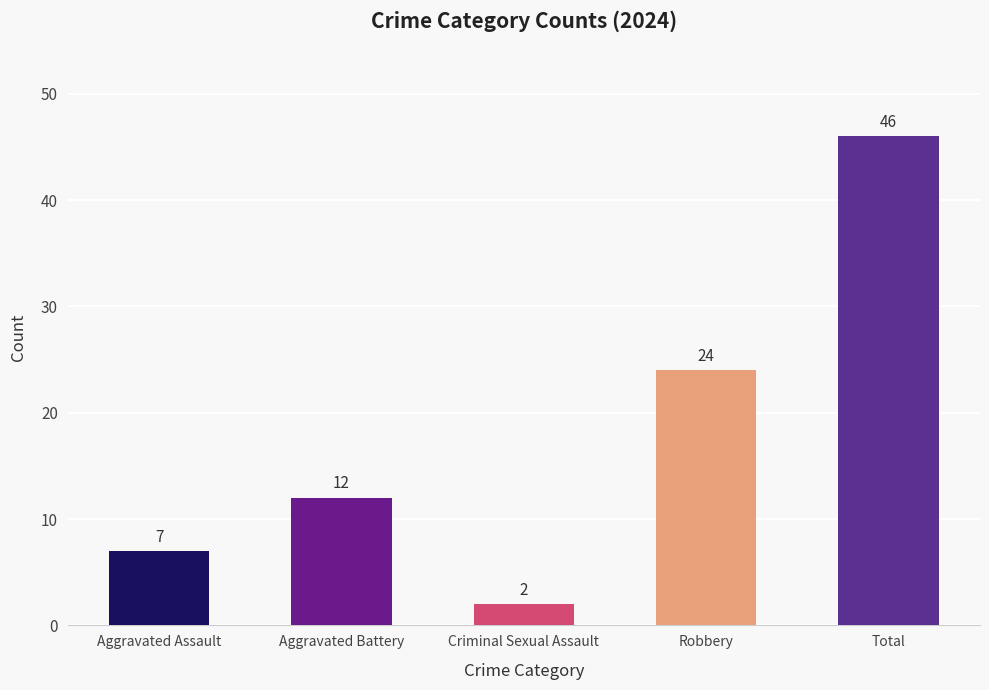

Reading left to right, what are all the values shown in this chart?

7	12	2	24	46